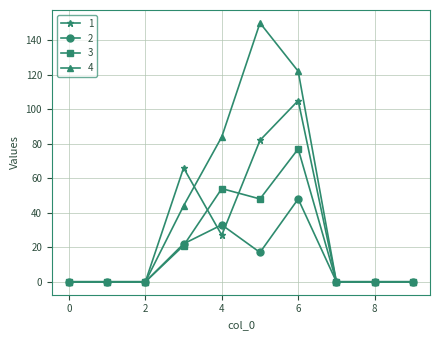

What is the difference between the maximum and second lowest values in the 1 series?

105